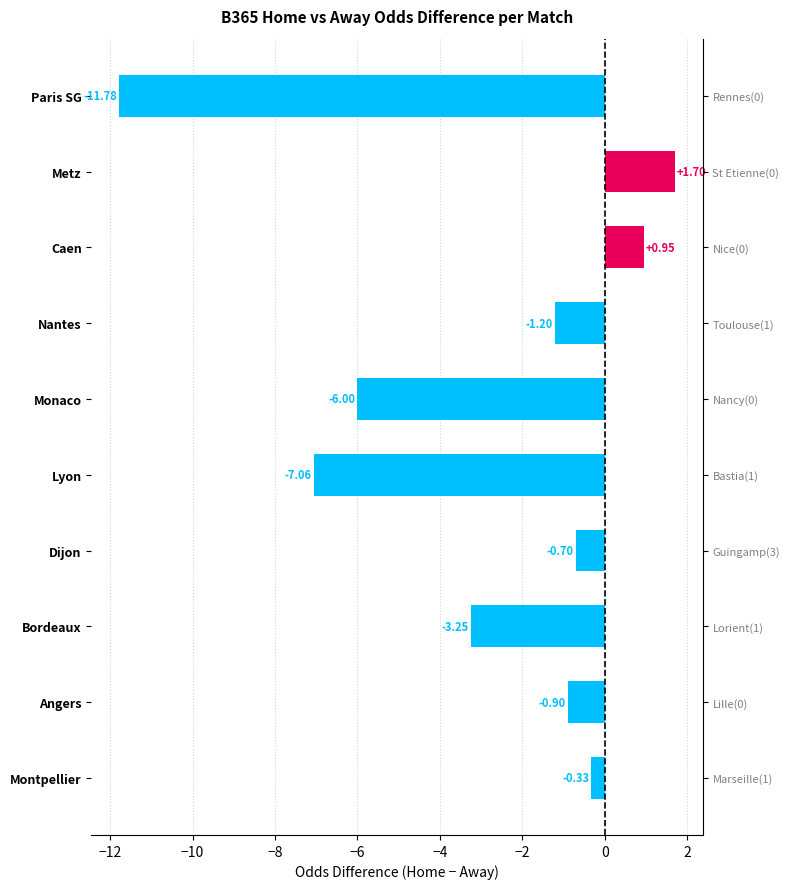

Are the bars horizontal?

Yes